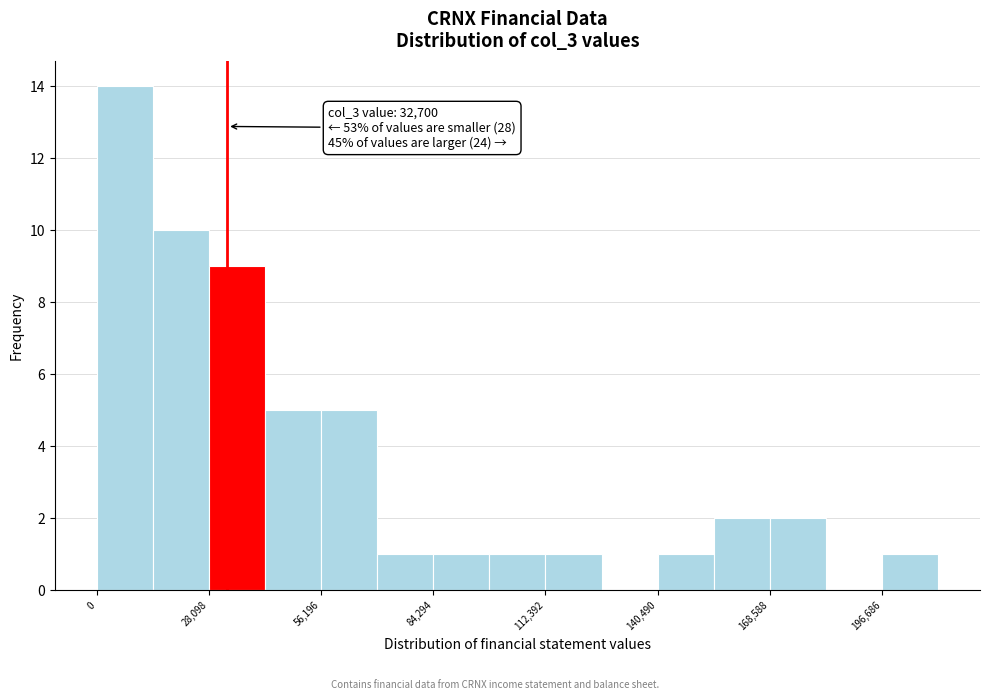

Around what value on the x-axis is the tallest bar? Give the approximate position of its centre, as read against the axis.

5000